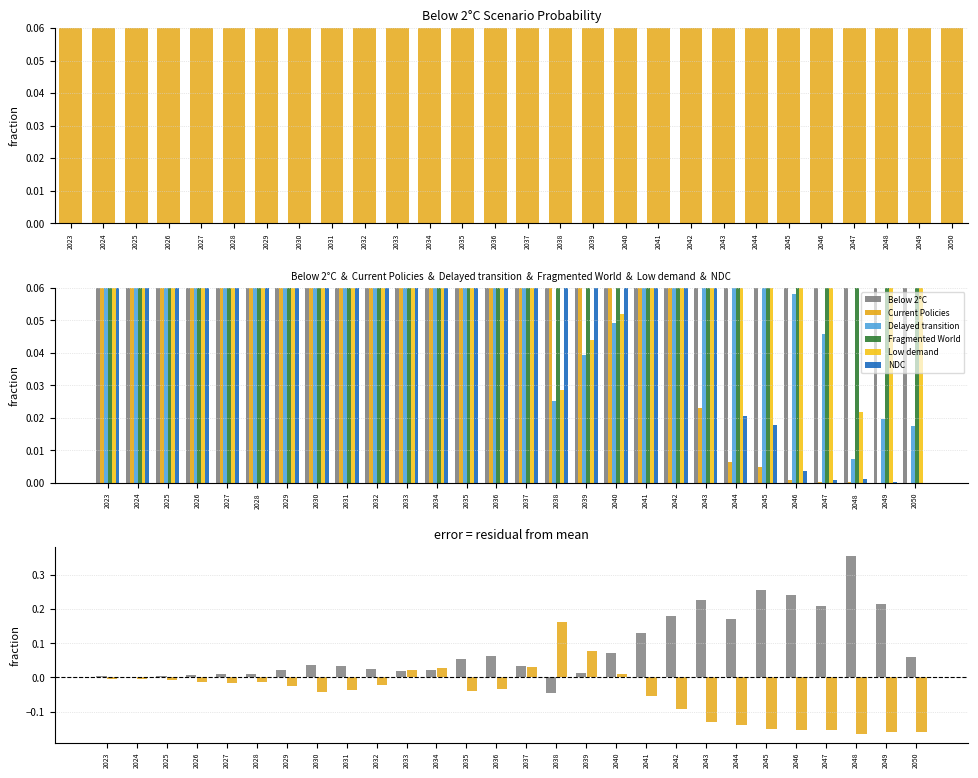

Between 2045 and 2035, which is larger?

2045